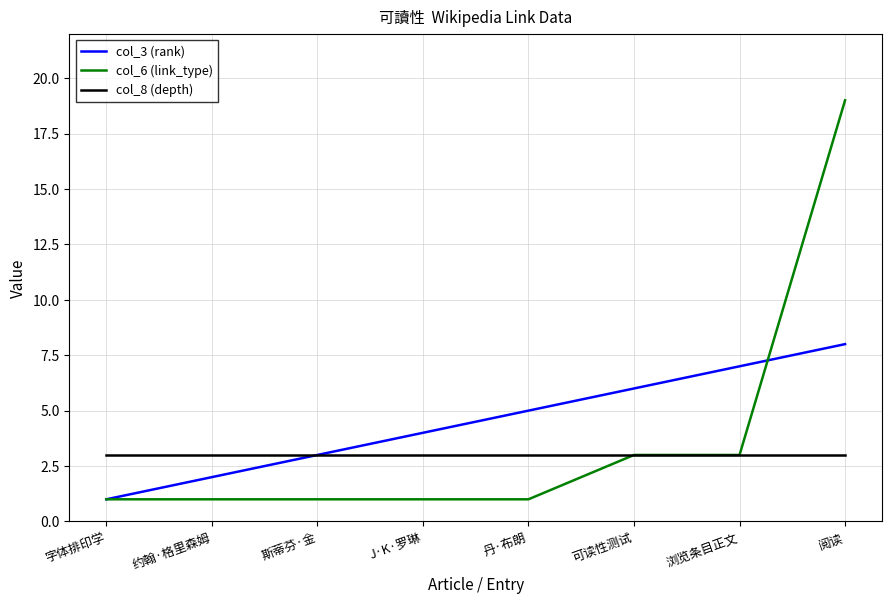

At 约翰·格里森姆, list the series in order from smallest to largest.

col_6 (link_type), col_3 (rank), col_8 (depth)